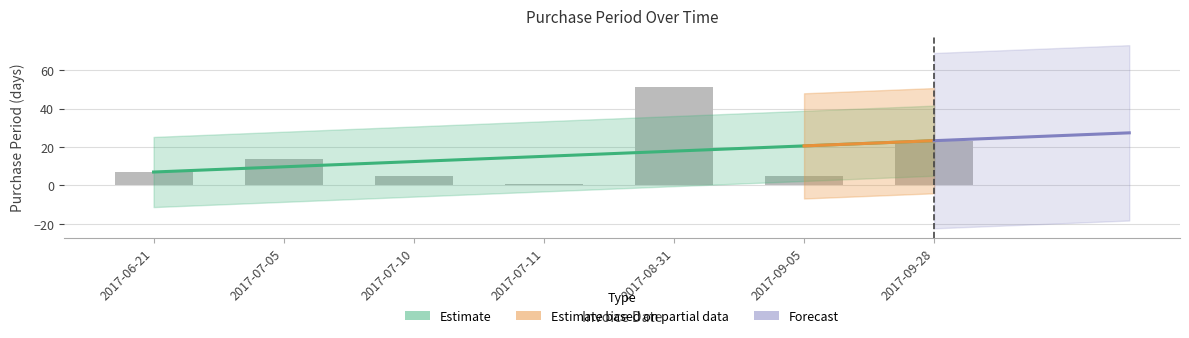

Which has a higher value, 2017-07-10 or 2017-09-28?

2017-09-28